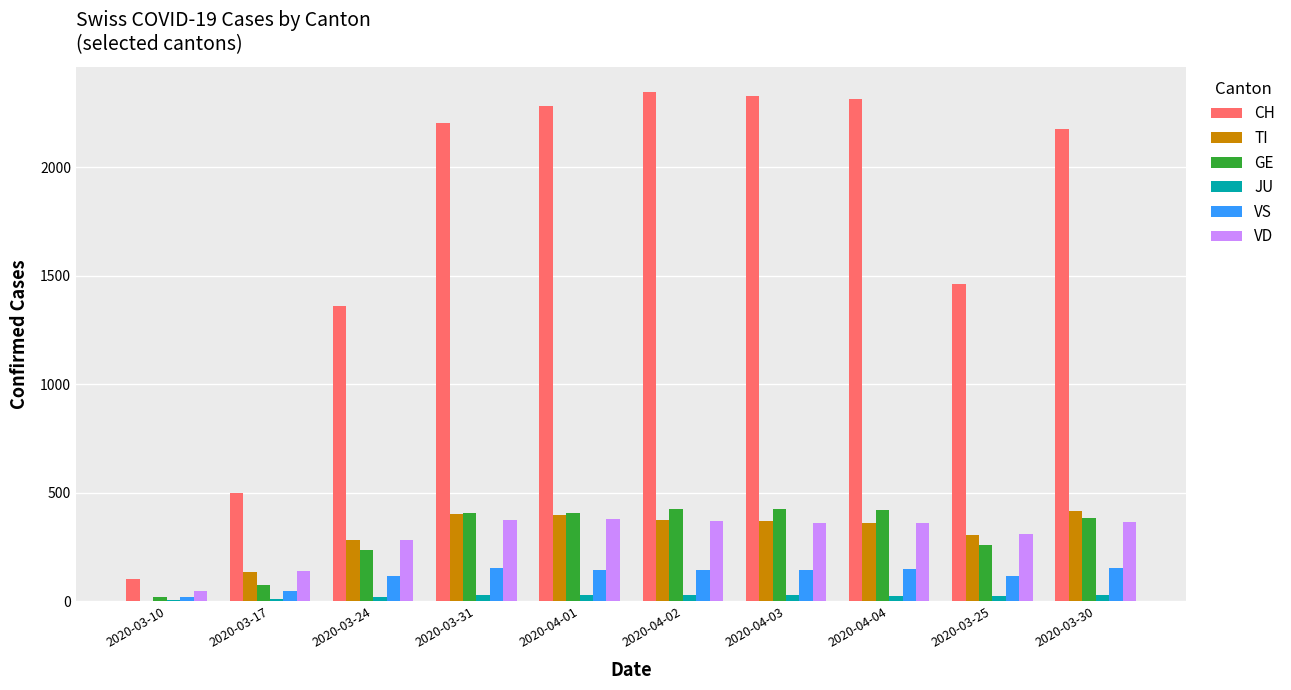

Which series has the largest total across all categories?

CH